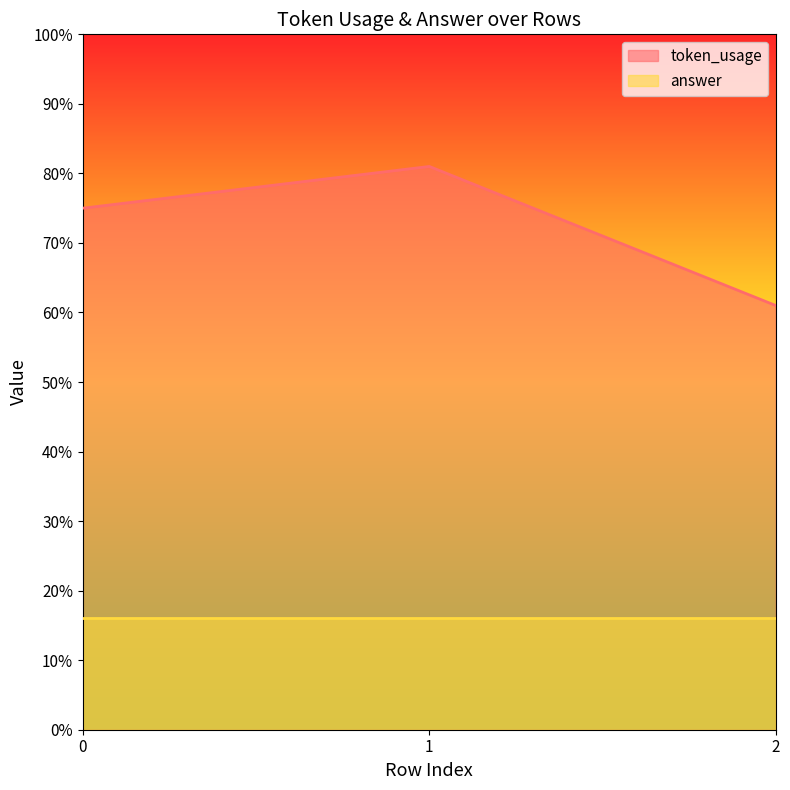

What is the difference between the values at 0 and 1?

6